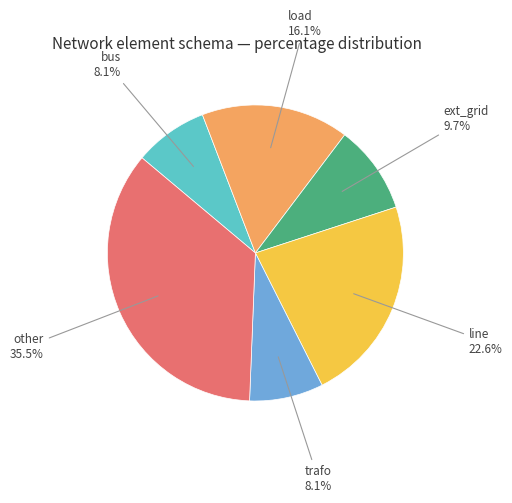

Does any single category account for the majority?

No